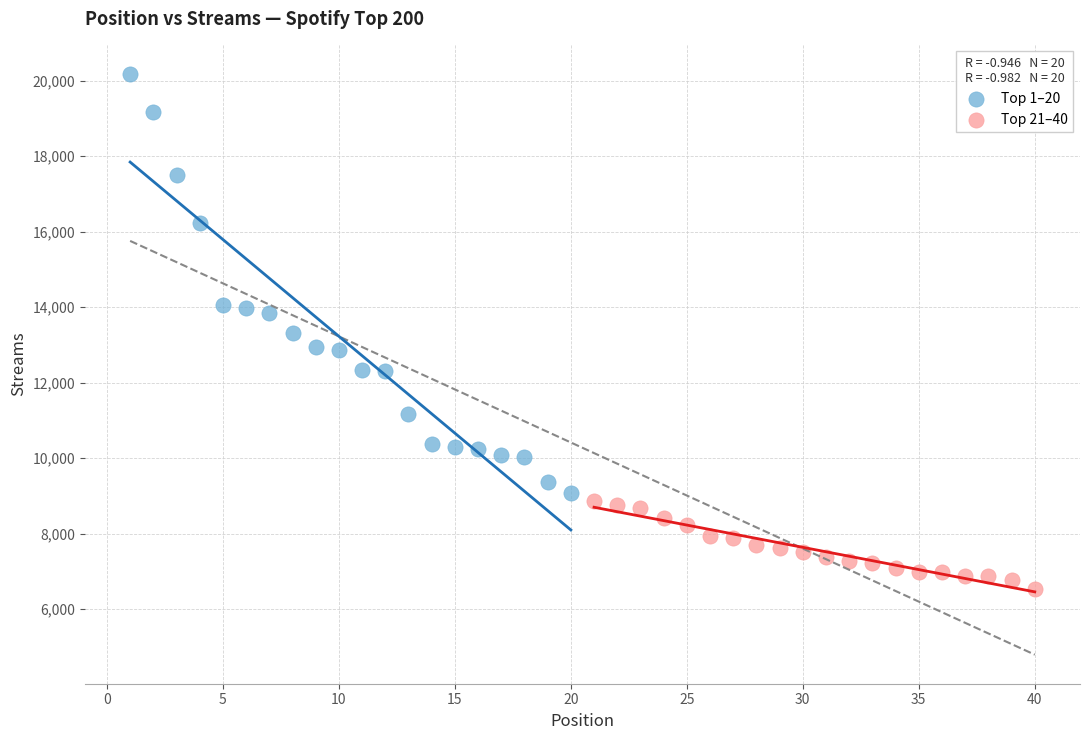

Which series contains the highest Y value?

Top 1–20